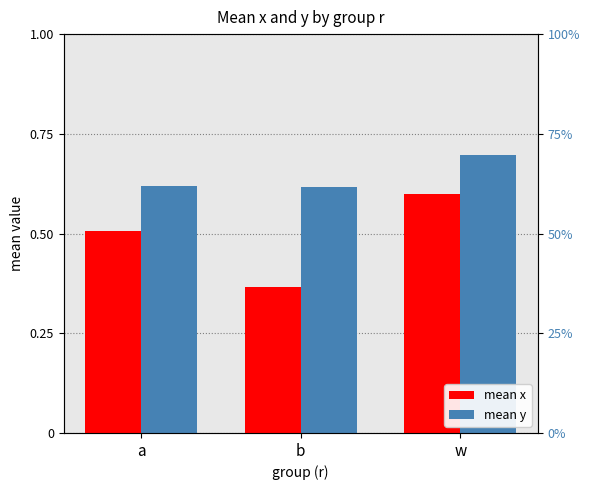

What position from the right is a?

3